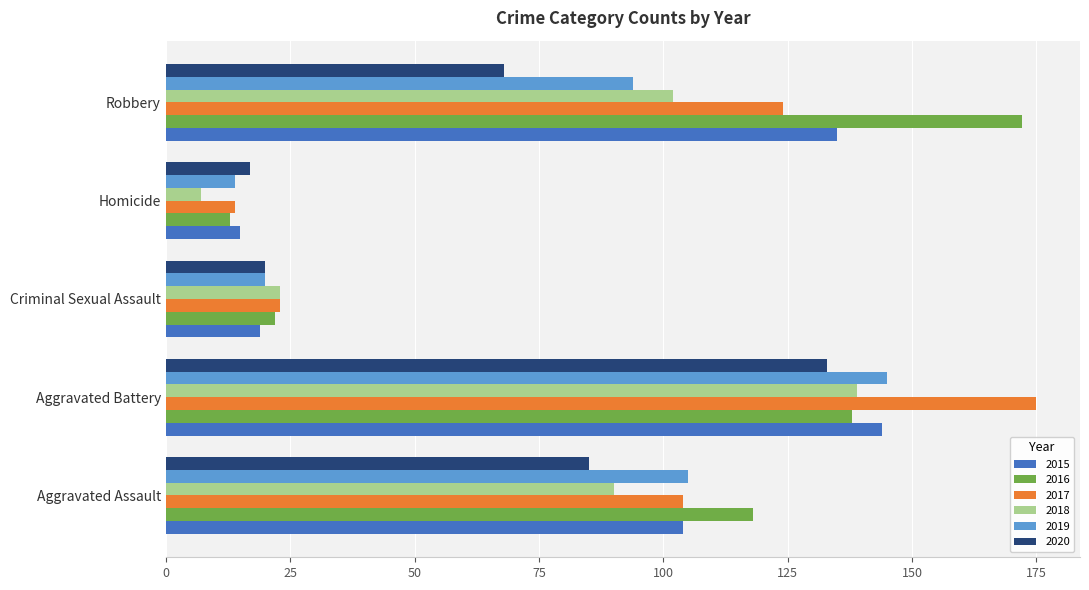

Rank the categories by 2019 value from highest to lowest.

Aggravated Battery, Aggravated Assault, Robbery, Criminal Sexual Assault, Homicide